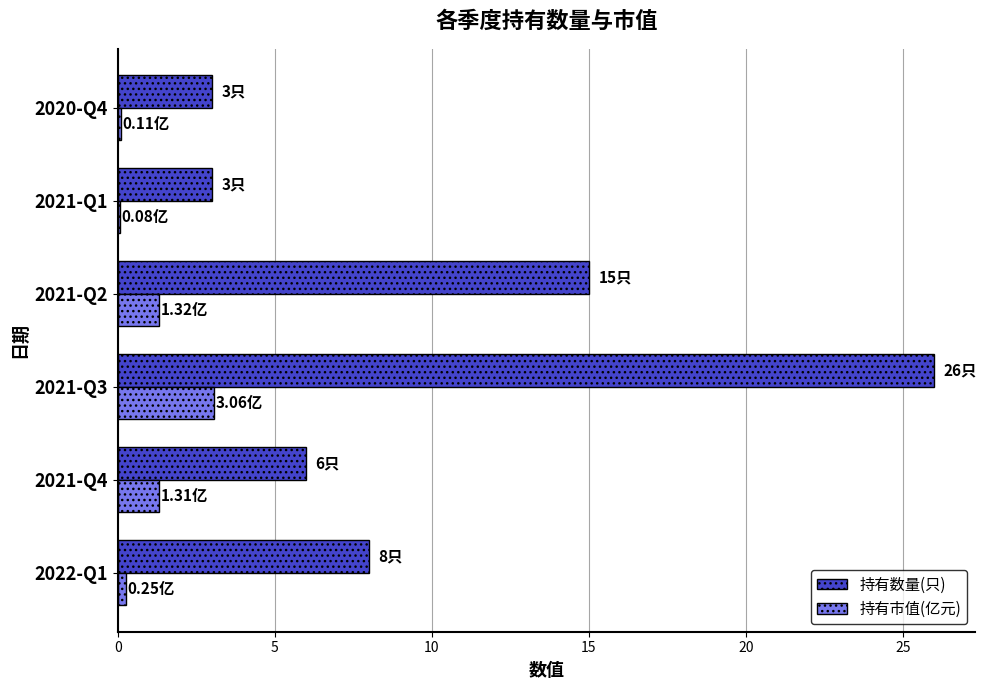

Which series changed the most between 2021-Q2 and 2021-Q1?

持有数量(只)